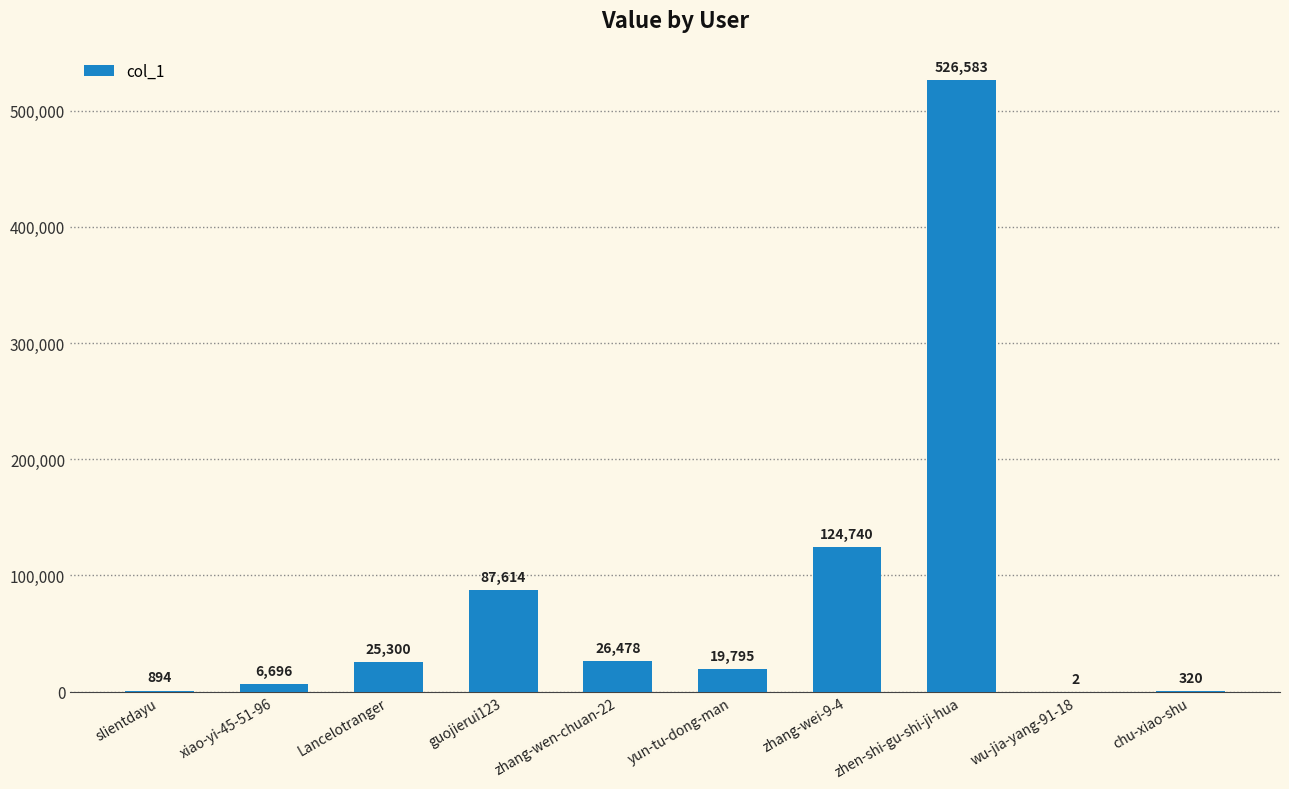

What is the greatest value displayed?

526583